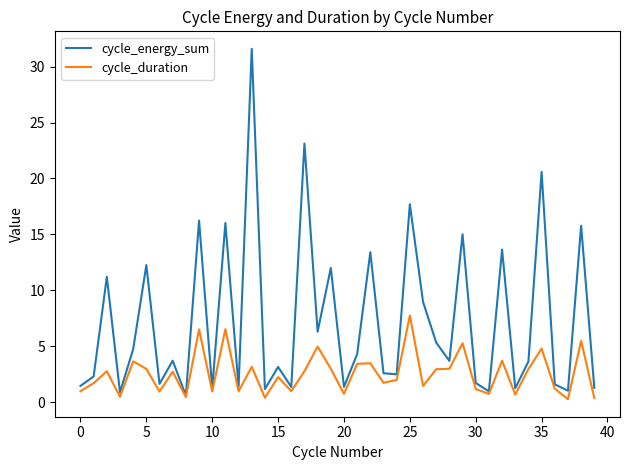

Which series has the largest range (max minus min)?

cycle_energy_sum